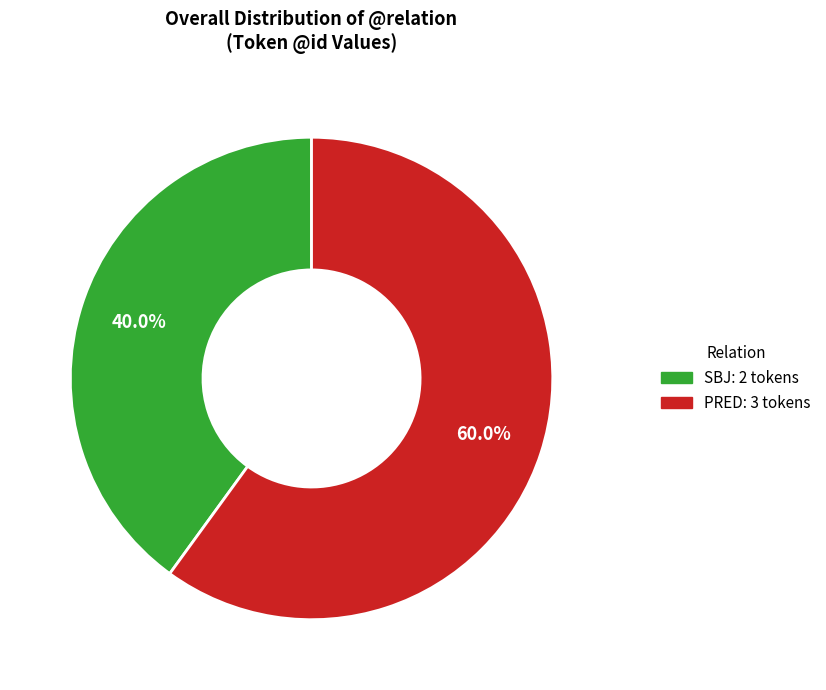

Which has a higher value, SBJ or PRED?

PRED